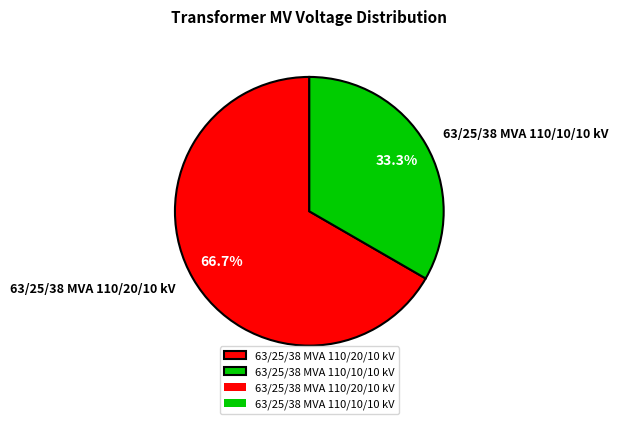

To the nearest percent, what percentage of the pie is 63/25/38 MVA 110/20/10 kV?

67%